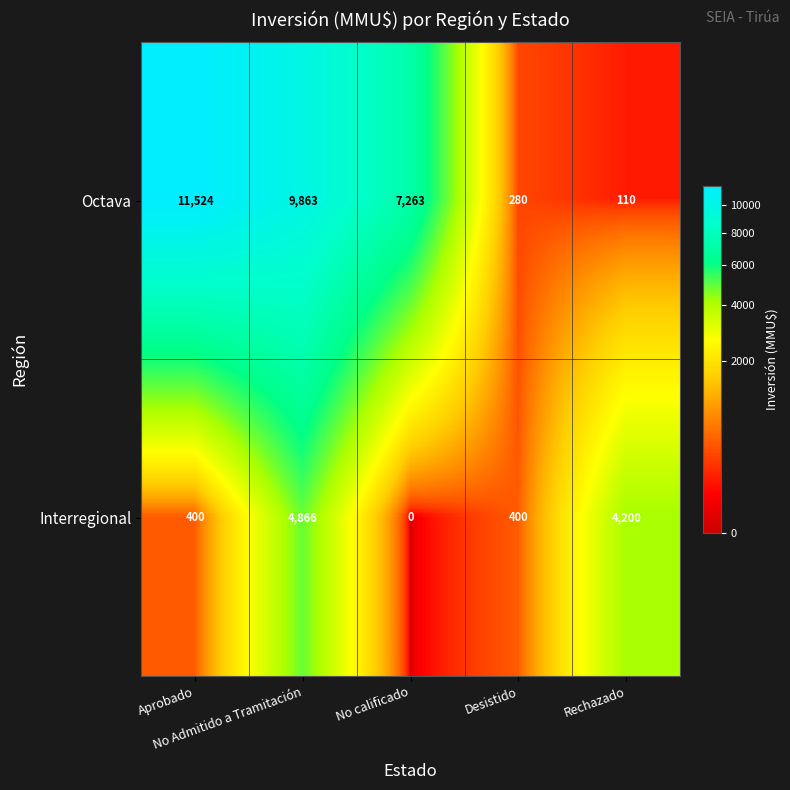

What is the difference between the maximum and minimum values in the Octava series?

11414